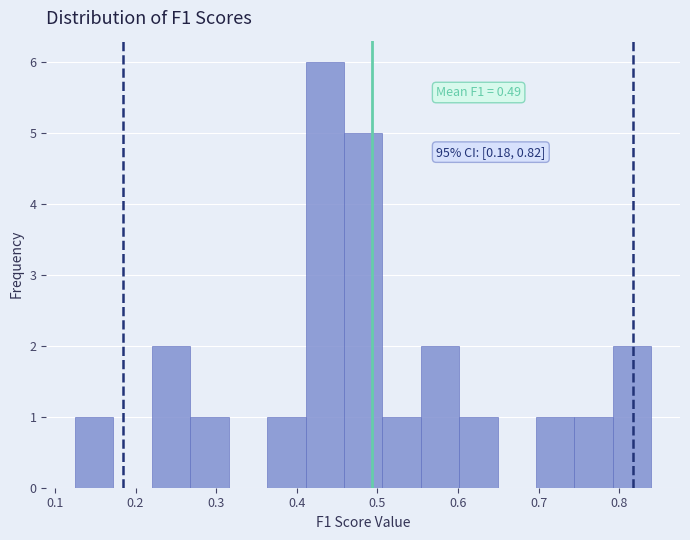

Over which range of the x-axis is the bar tallest?

0.41 to 0.46